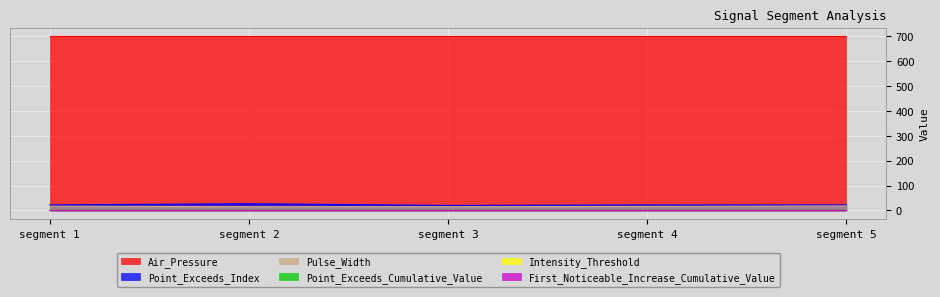

Which series has the largest total across all categories?

Air_Pressure